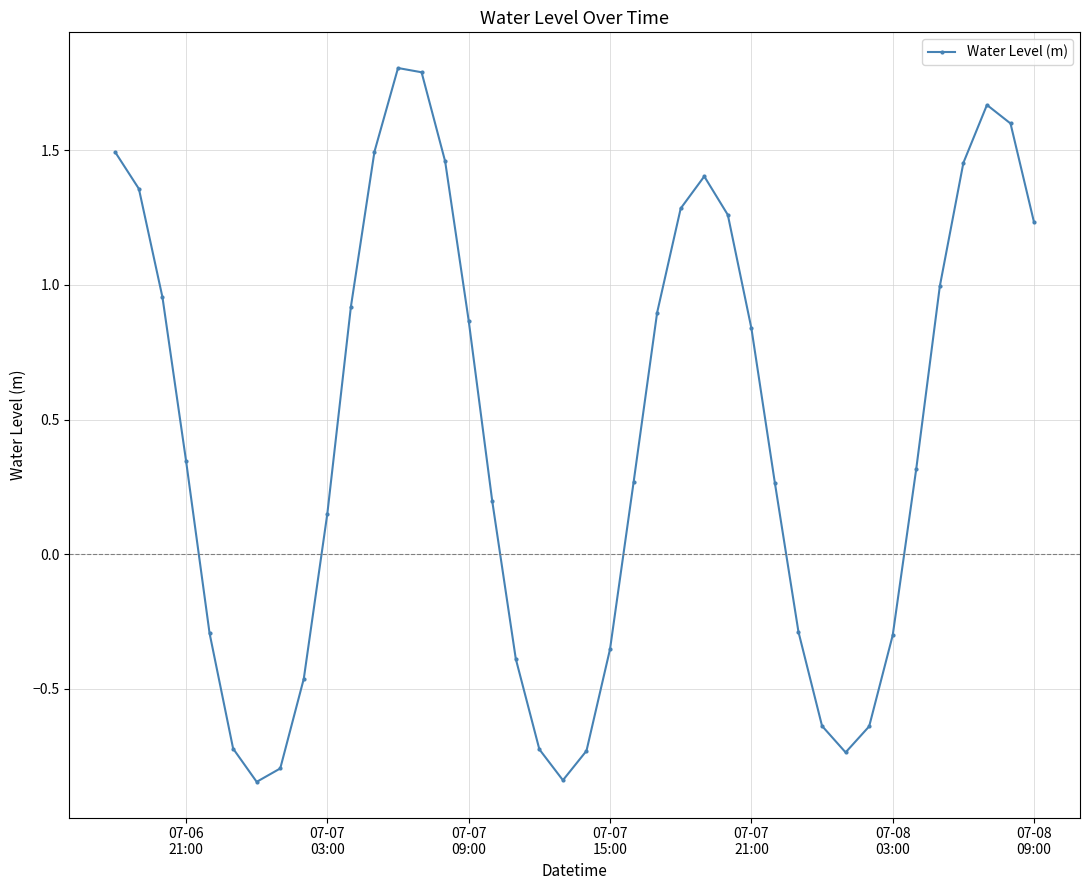

What is the greatest value displayed?

1.8